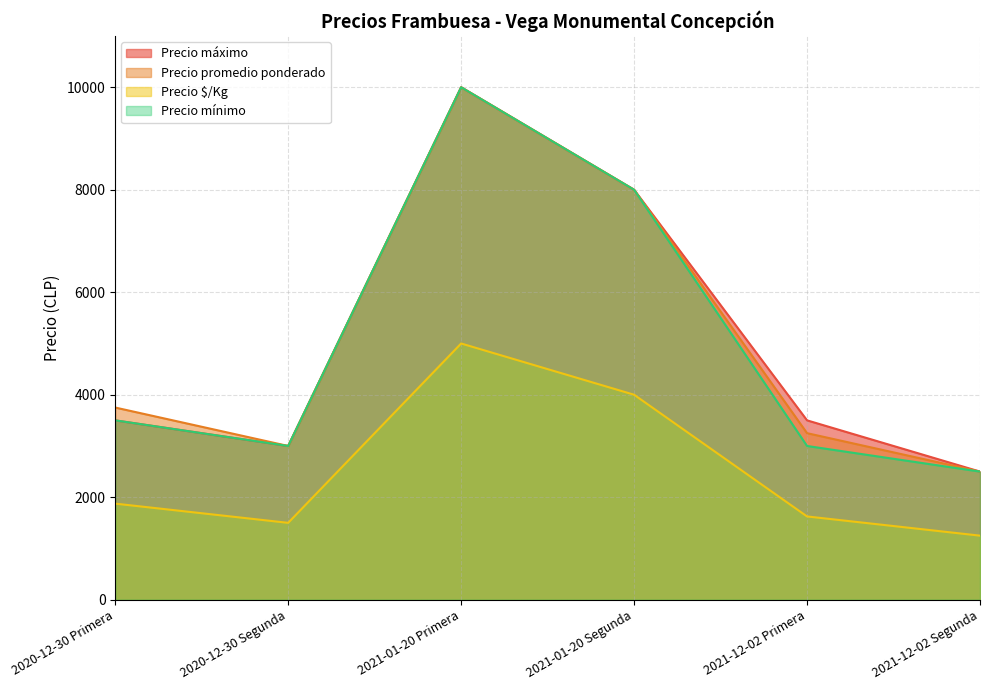

True or false: Precio máximo and Precio promedio ponderado cross at least once.

False